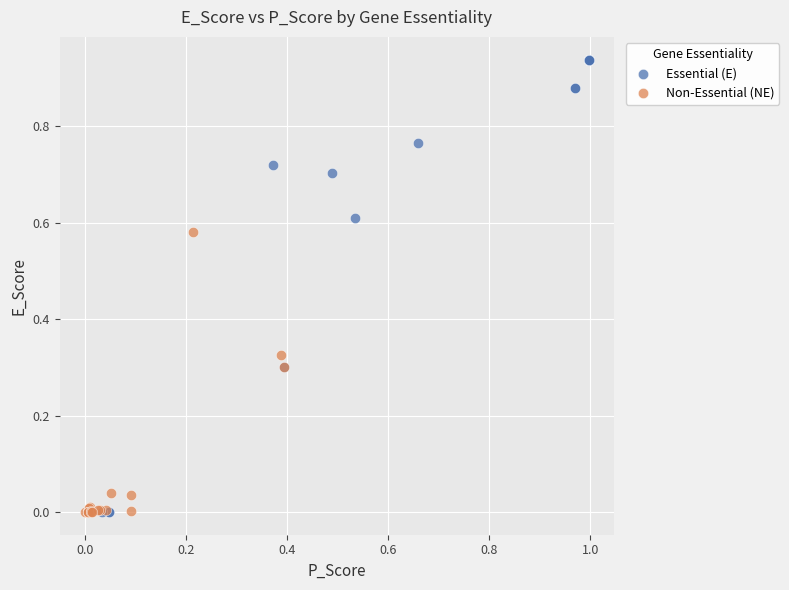

Which series contains the highest Y value?

Essential (E)